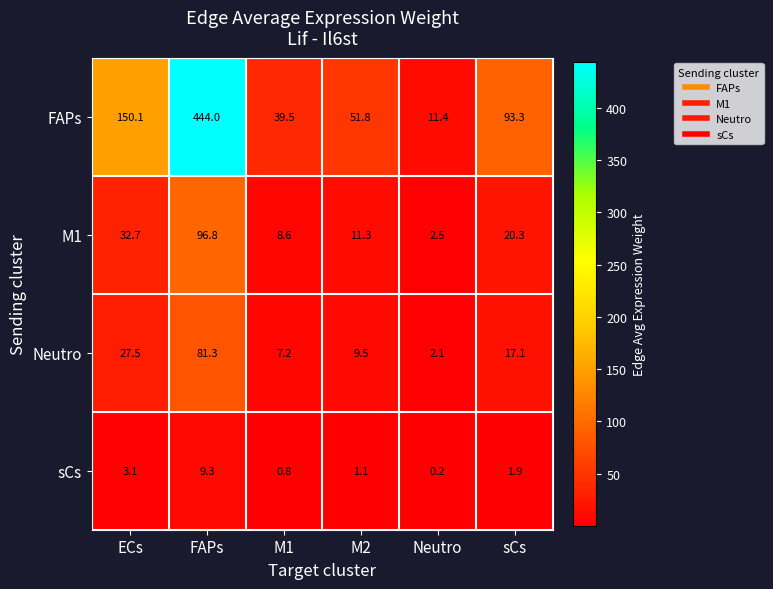

The M1 series shows 18.6 at ECs. True or false?

False